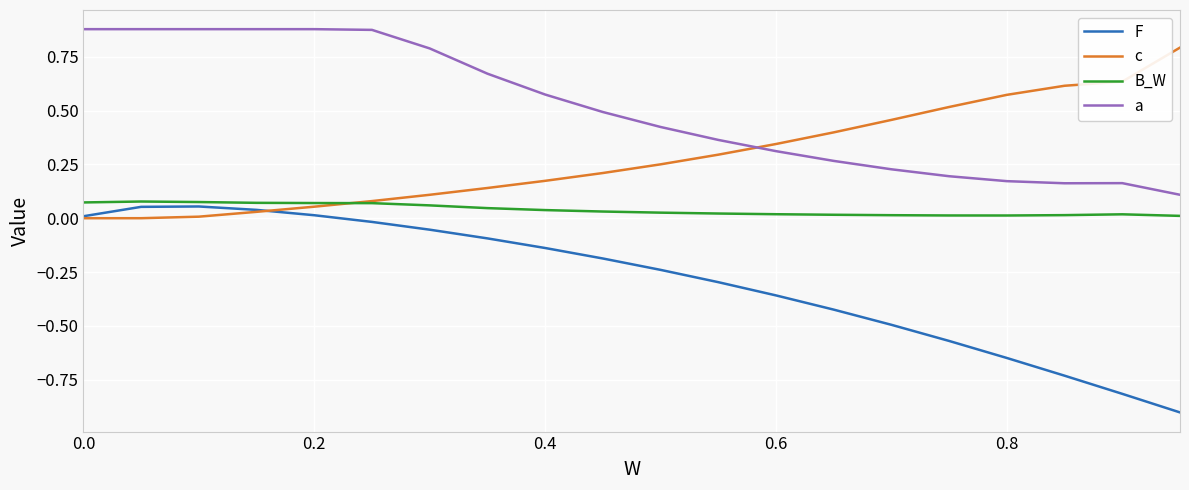

Which series has the largest total across all categories?

a